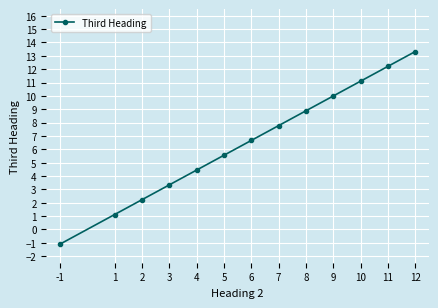

How many lines are shown in the chart?

1